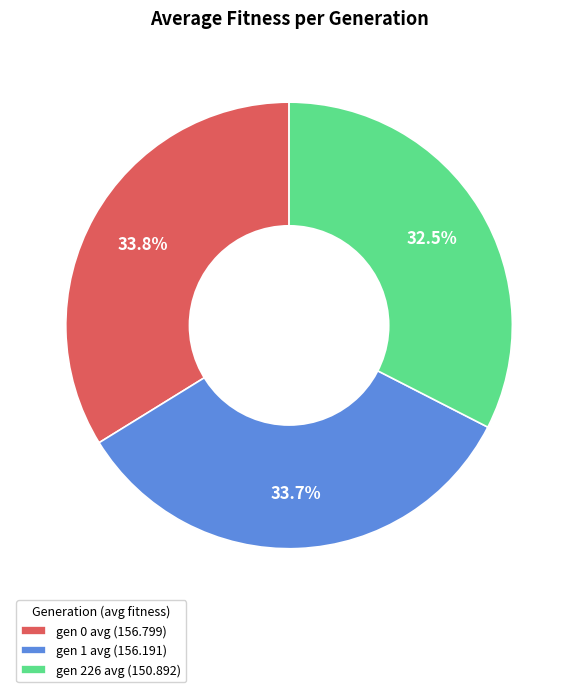

Is it true that gen 0 avg (156.799) is 34% of the pie?

True